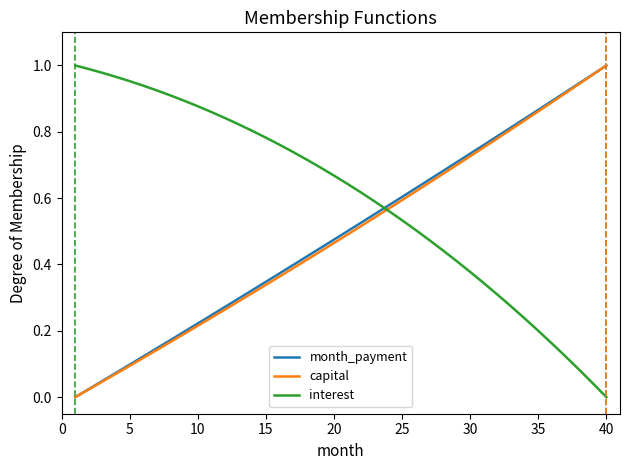

After their last crossing, which series has the higher values: month_payment or interest?

month_payment